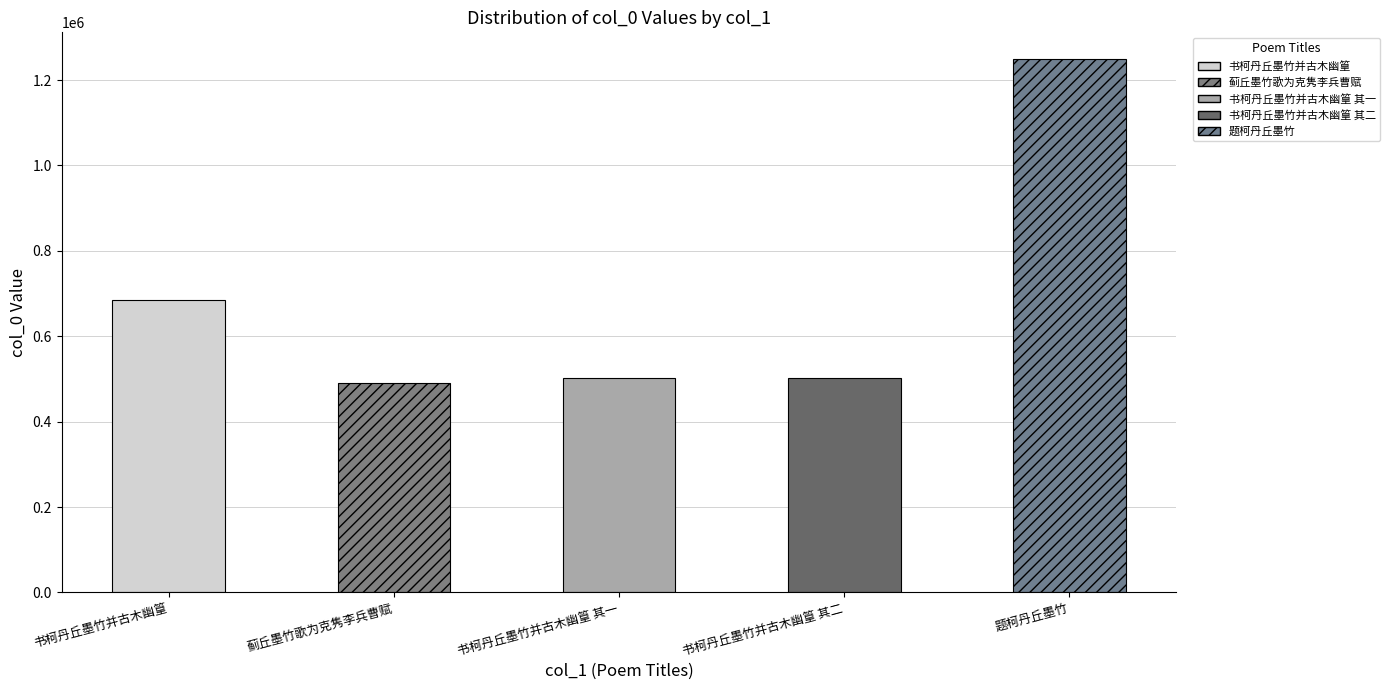

Is it true that the value at 书柯丹丘墨竹并古木幽篁 其二 is 503128?

True